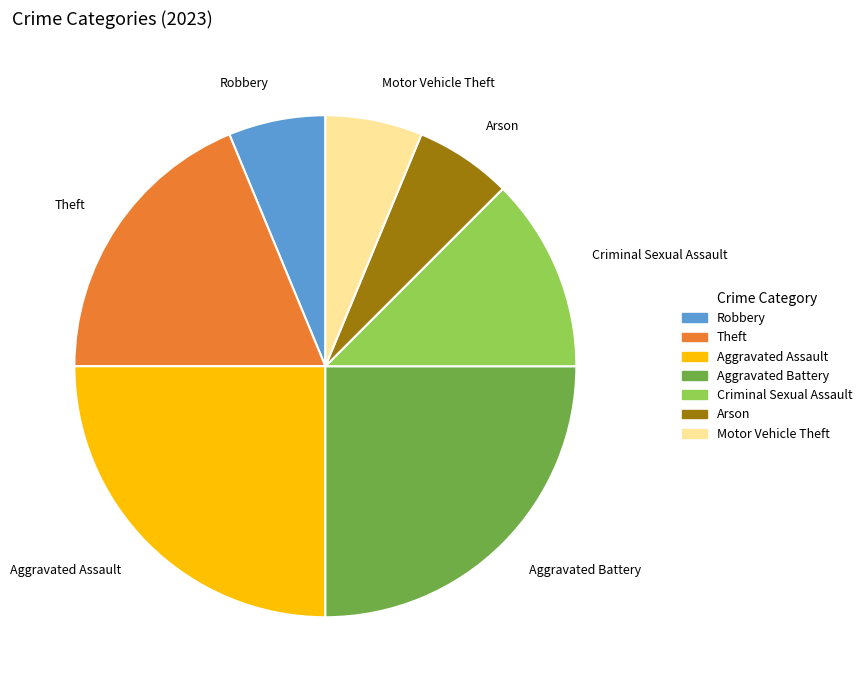

Between Aggravated Battery and Arson, which is larger?

Aggravated Battery